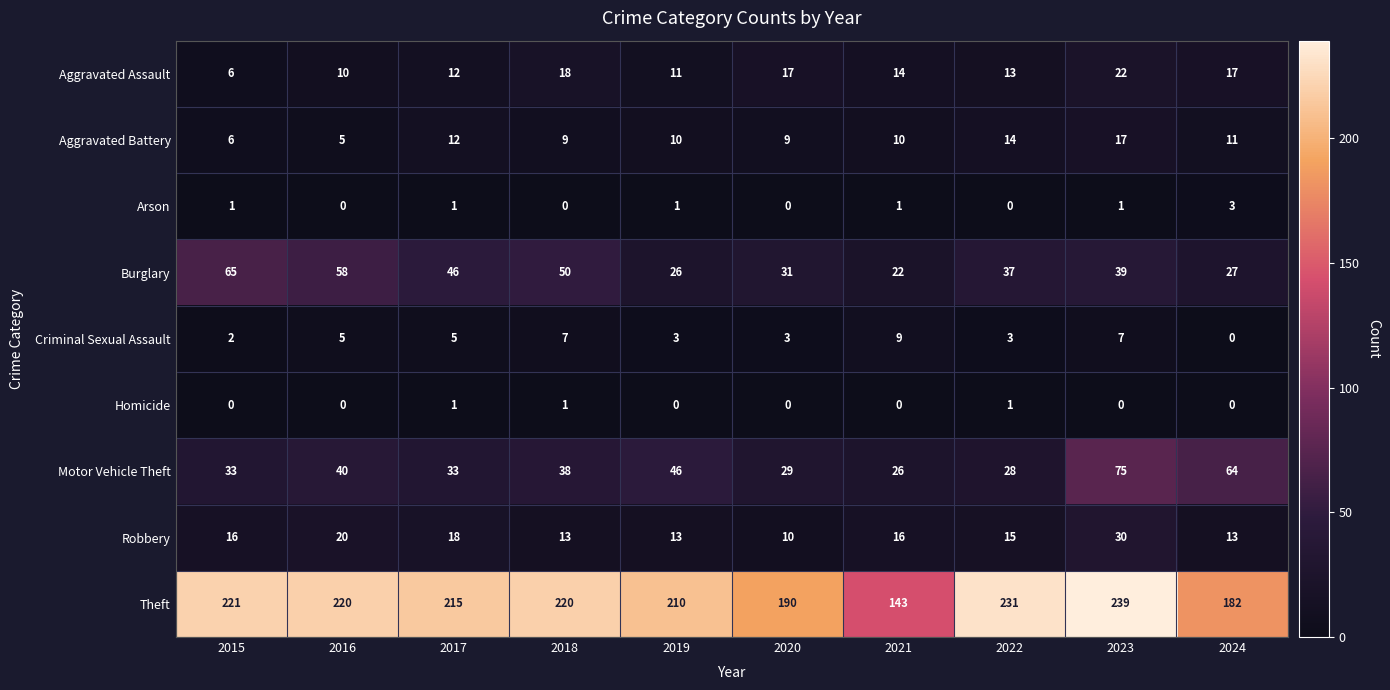

At how many categories does at least one series exceed 192?

7